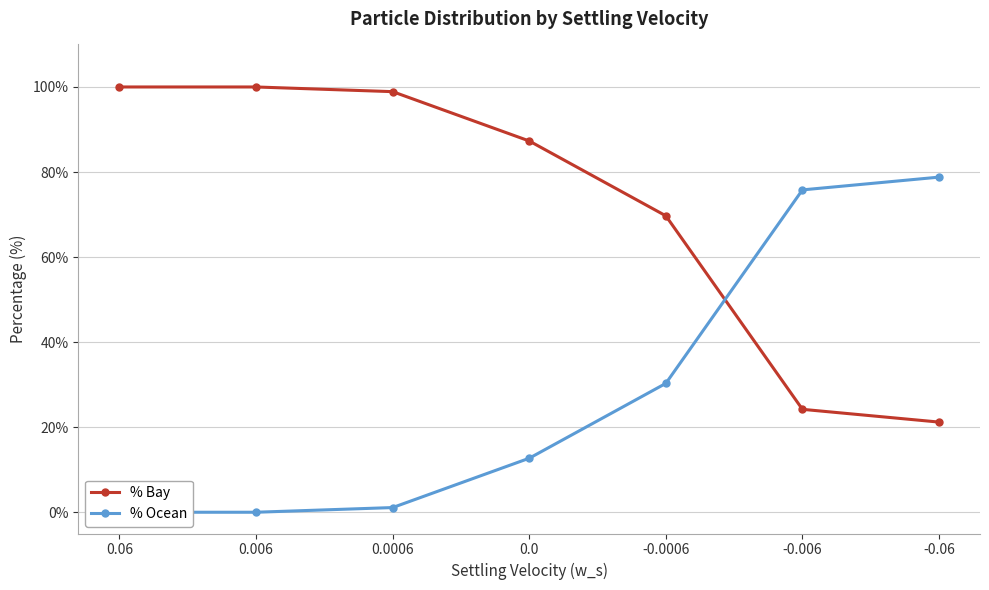

What is the difference between the highest and lowest values at 0.0006?

97.8